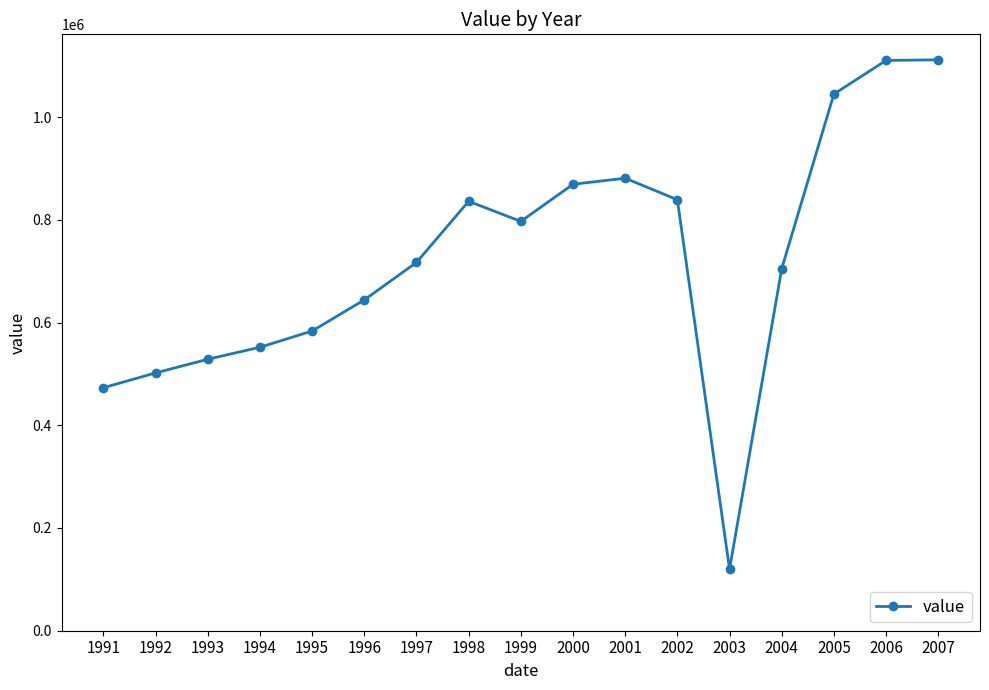

What is the maximum value shown in the chart?

1111500